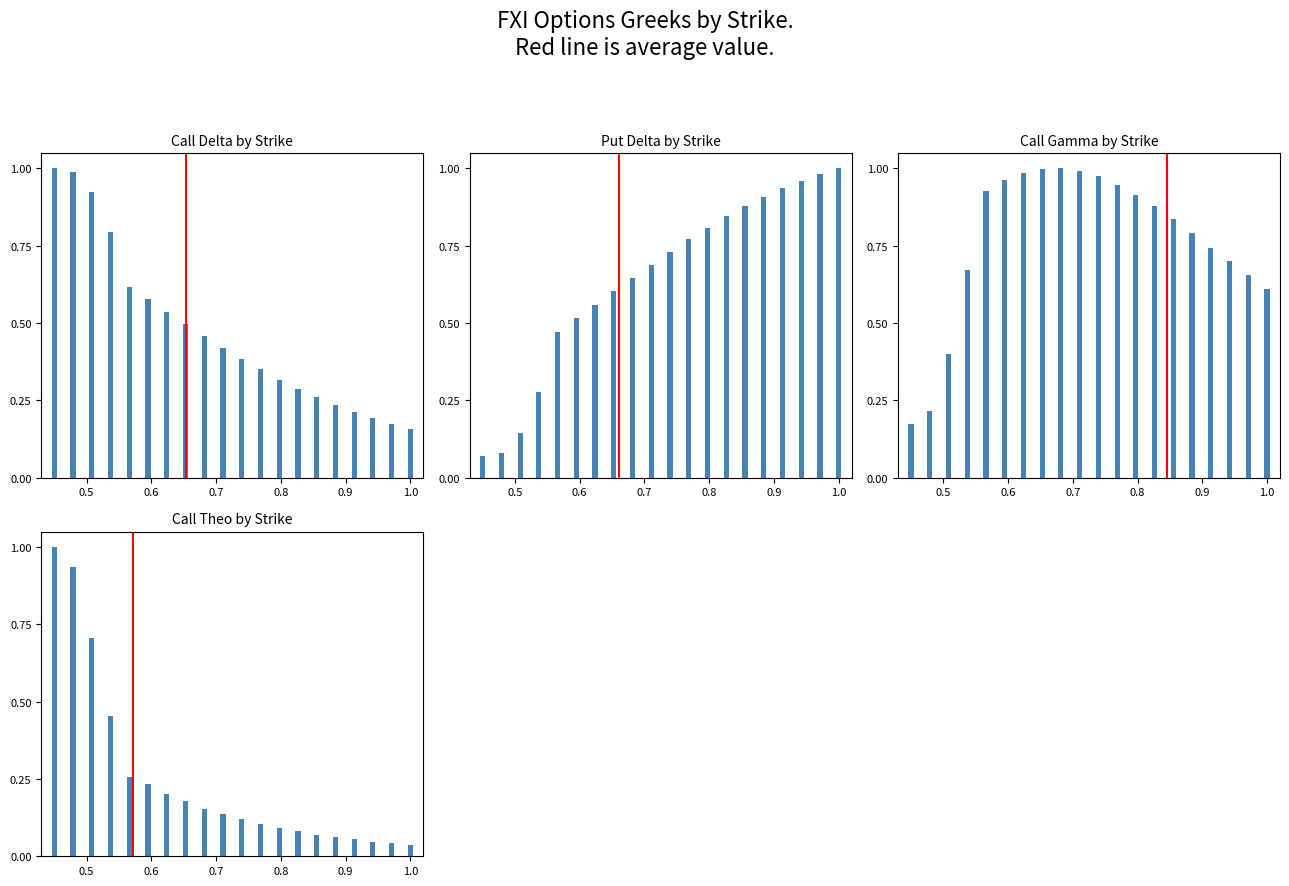

Reading left to right, what are all the values shown in this chart?

delta_C: 1.0	1.0	0.9	0.8	0.6	0.6	0.5	0.5	0.5	0.4	0.4	0.3	0.3	0.3	0.3	0.2	0.2	0.2	0.2	0.2
delta_P: 0.1	0.1	0.1	0.3	0.5	0.5	0.6	0.6	0.6	0.7	0.7	0.8	0.8	0.8	0.9	0.9	0.9	1.0	1.0	1.0
gamma_C: 0.2	0.2	0.4	0.7	0.9	1.0	1.0	1.0	1.0	1.0	1.0	0.9	0.9	0.9	0.8	0.8	0.7	0.7	0.7	0.6
theo_C: 1.0	0.9	0.7	0.5	0.3	0.2	0.2	0.2	0.2	0.1	0.1	0.1	0.1	0.1	0.1	0.1	0.1	0.0	0.0	0.0